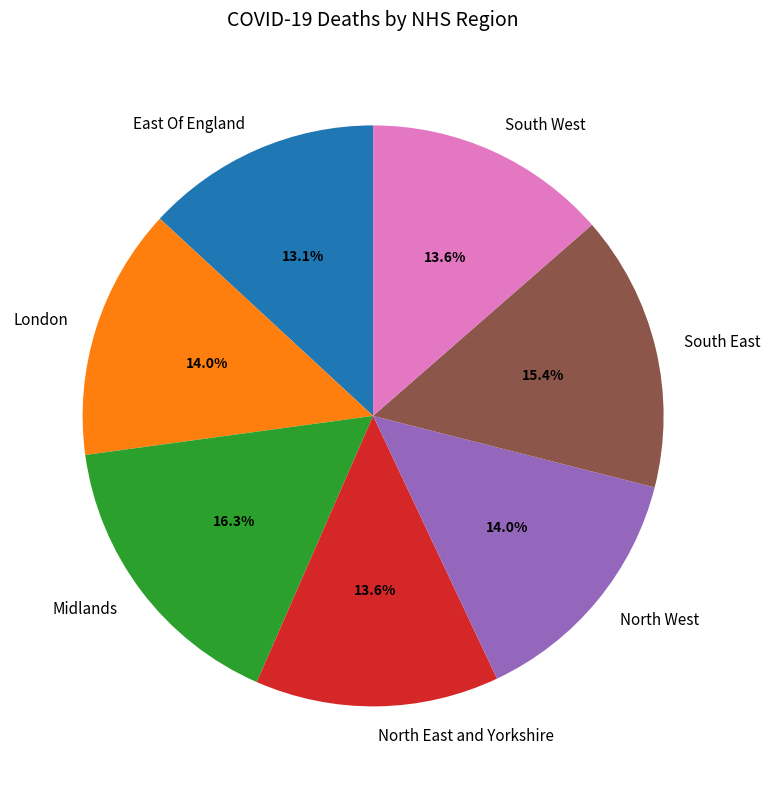

To the nearest percent, what is the difference between the largest and smallest slice percentages?

3%